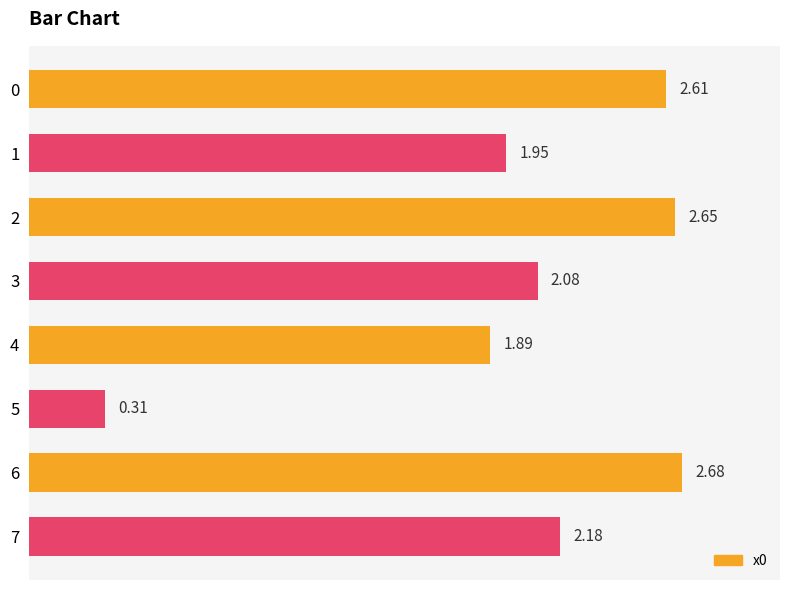

Approximately how many times larger is the value at 6 compared to 2?

1.0